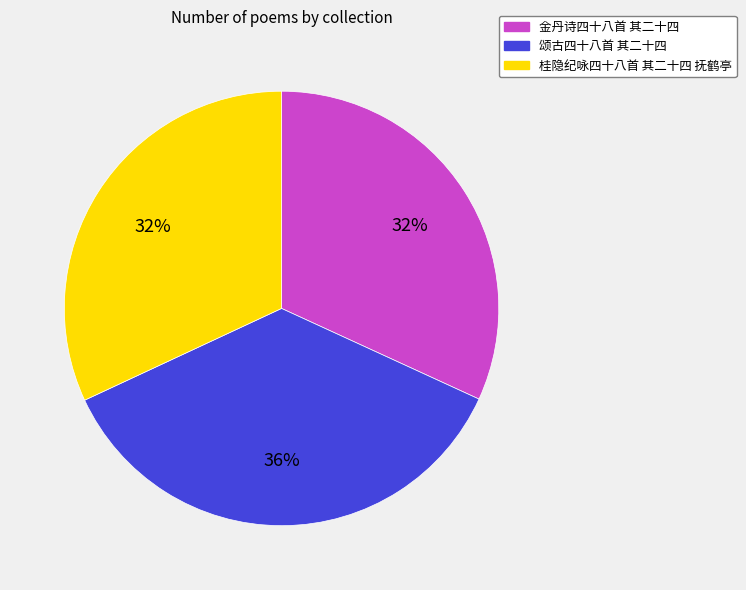

To the nearest percent, what is the difference between the largest and smallest slice percentages?

4%